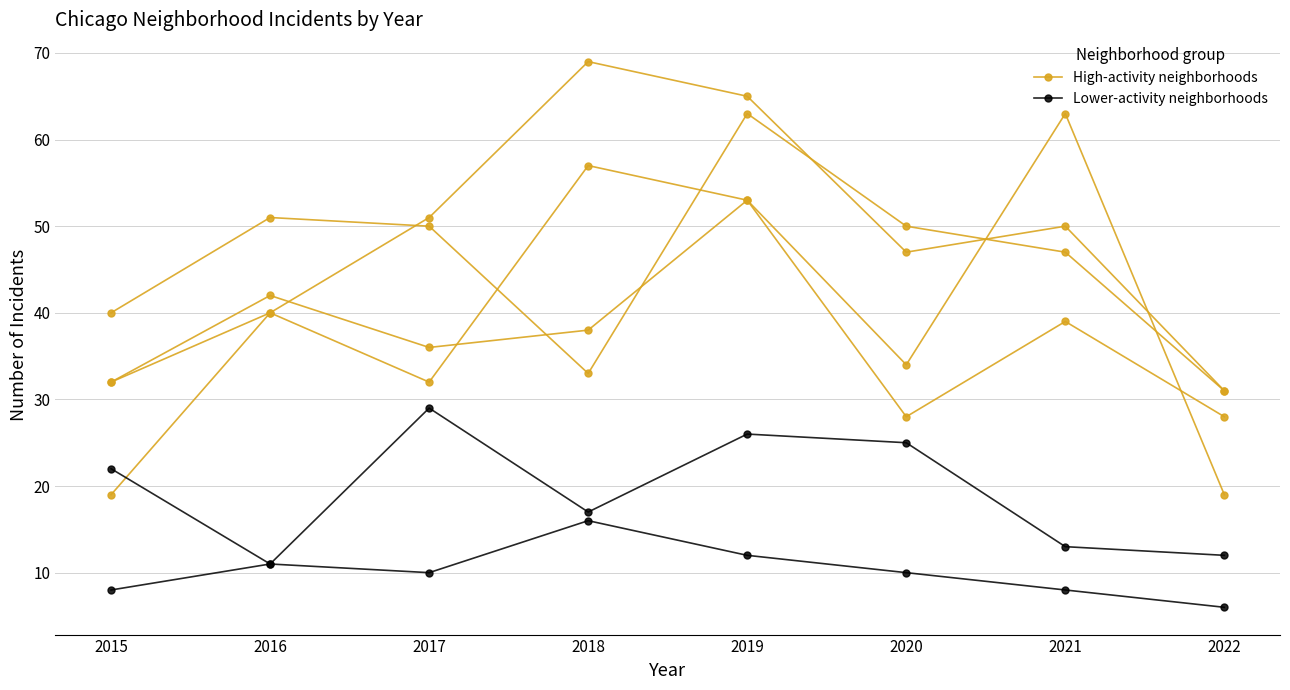

What is the value of the High-activity neighborhoods point at the 7th from the left?

63